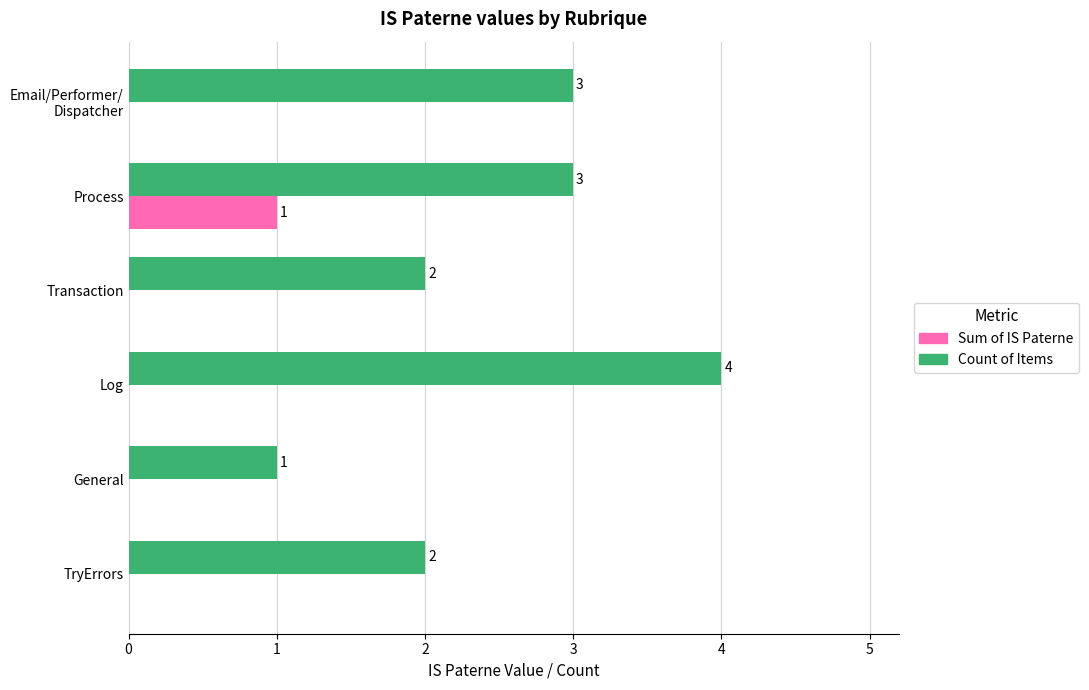

Count the Sum of IS Paterne values in the range 0 to 1.

6